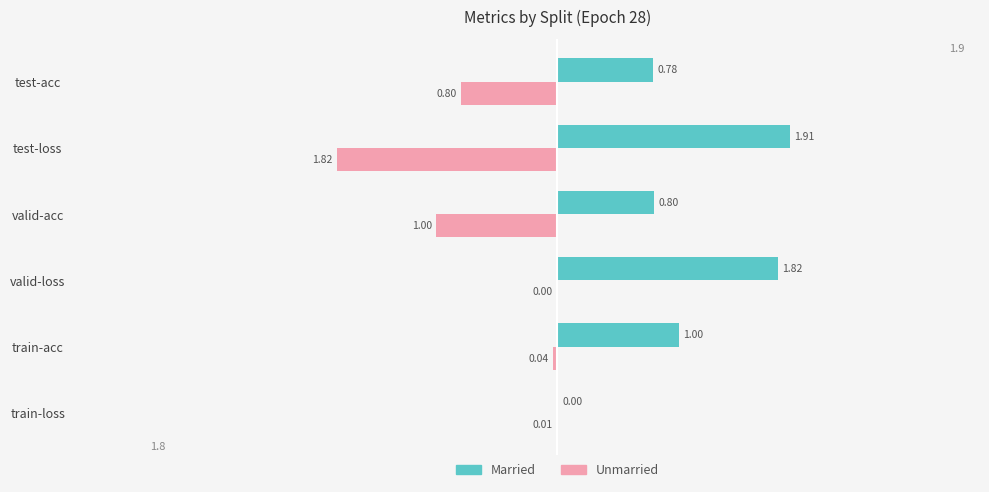

What is the sum of all Married values?

6.3